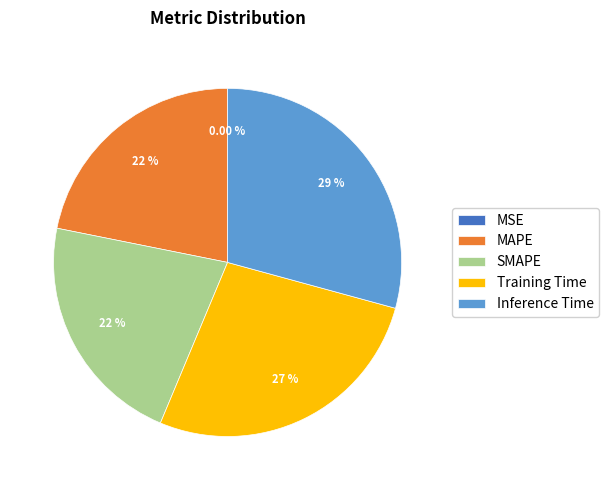

What percentage is NOT represented by SMAPE?

78.2%